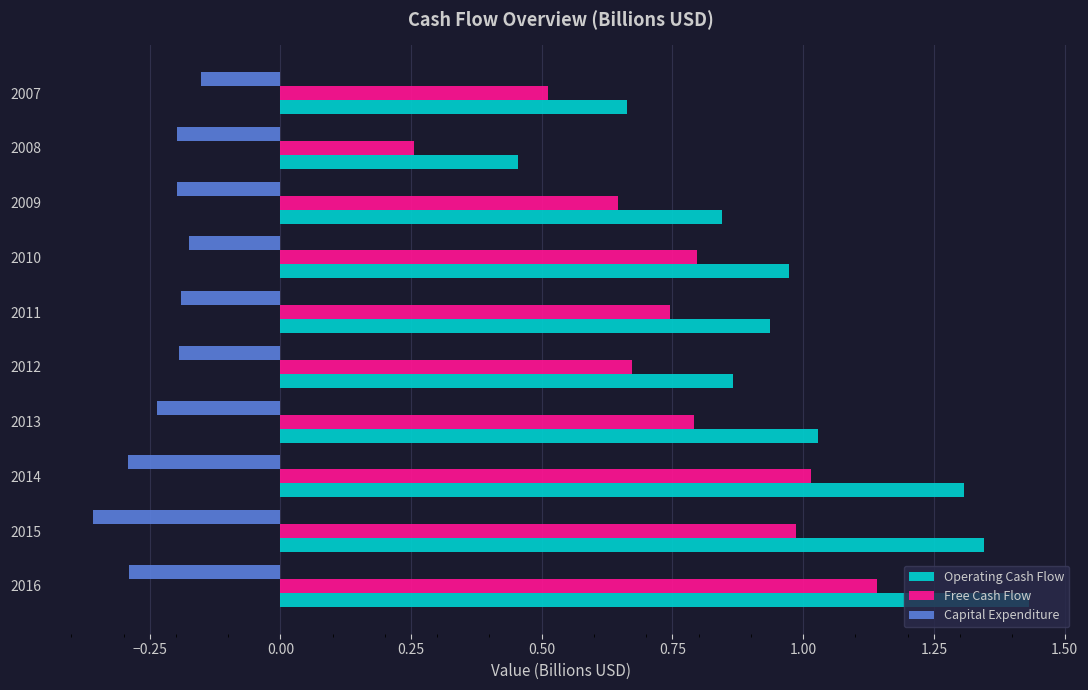

Rank the series at 2008 from lowest to highest value.

Capital Expenditure, Free Cash Flow, Operating Cash Flow